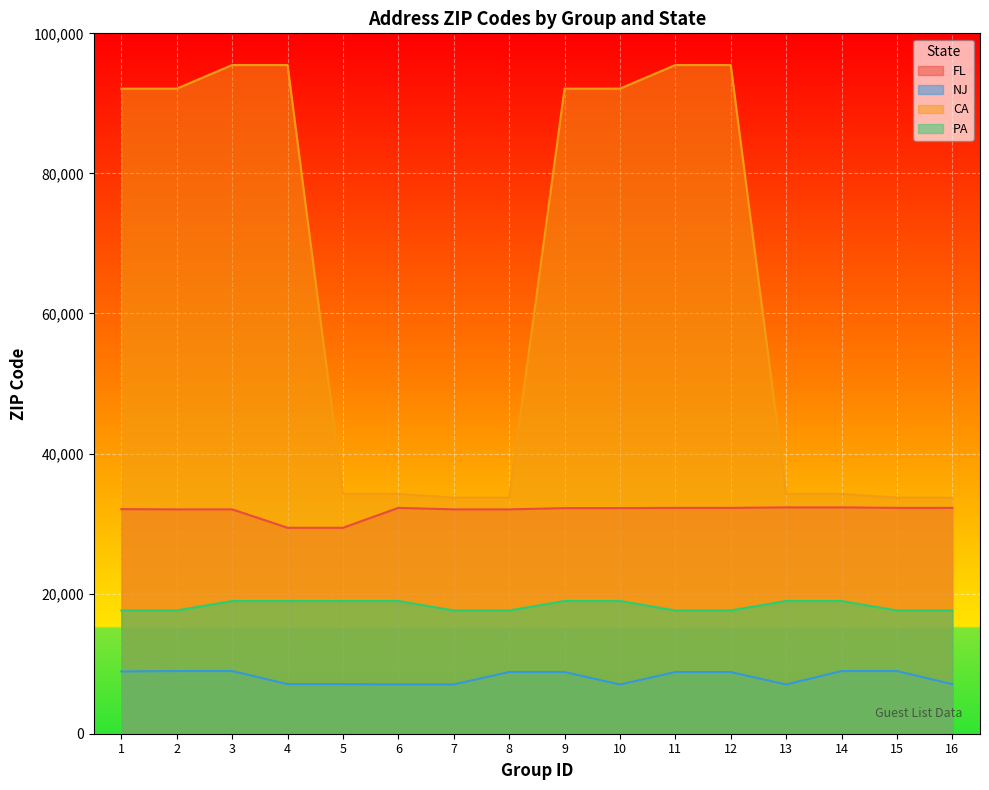

Is the value of FL at 1 greater than the value of CA at 3?

No